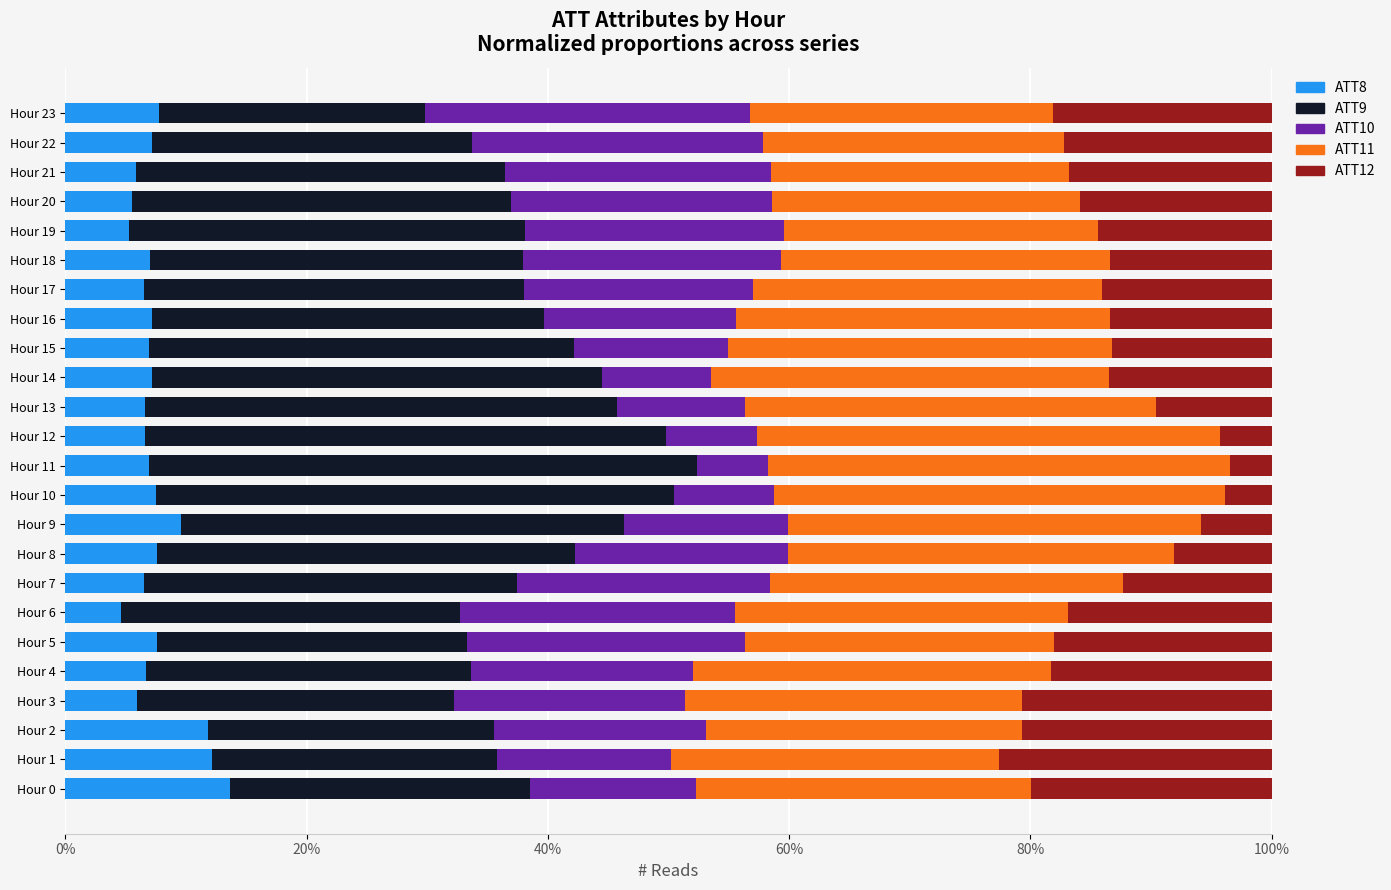

Count the number of categories in the chart.

24